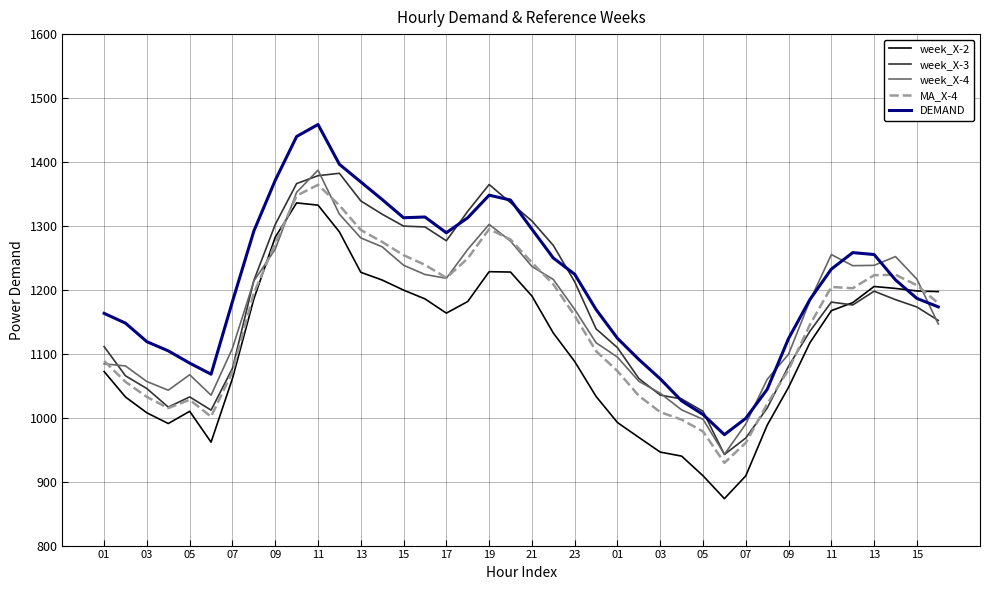

What is the maximum value for MA_X-4?

1364.2